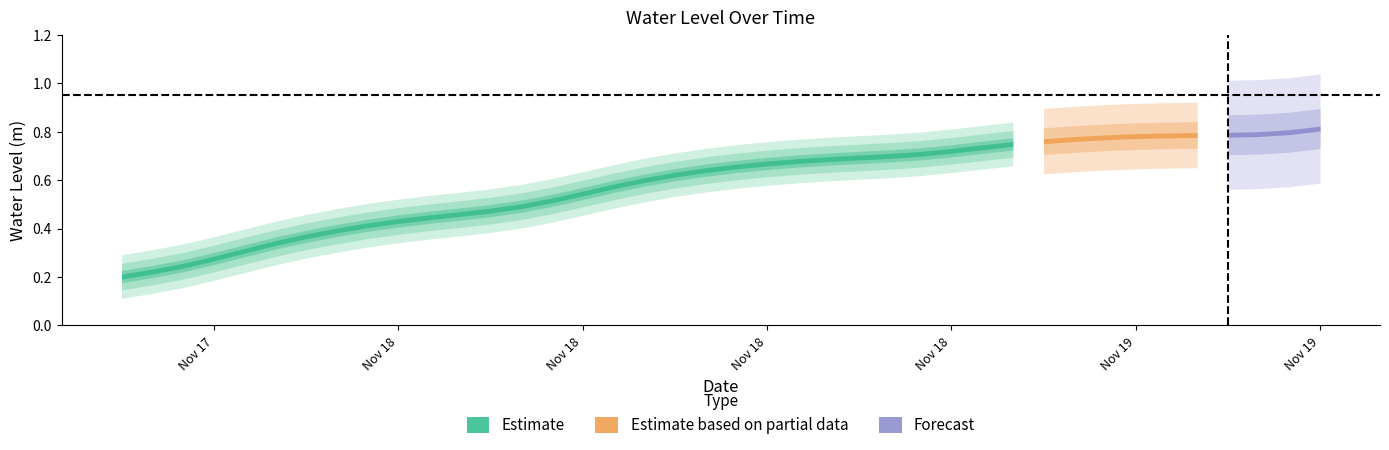

What is the sum of all values?

23.4